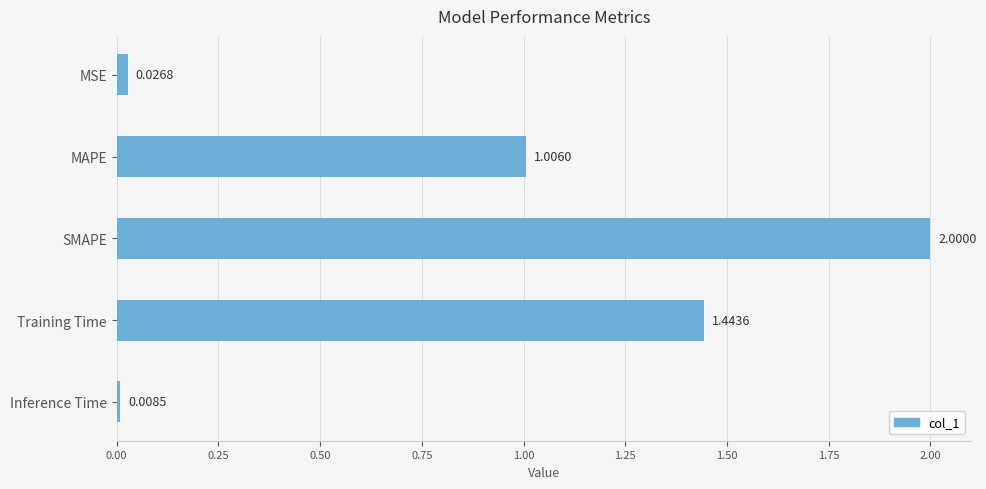

At which label is the value closest to 1?

MAPE